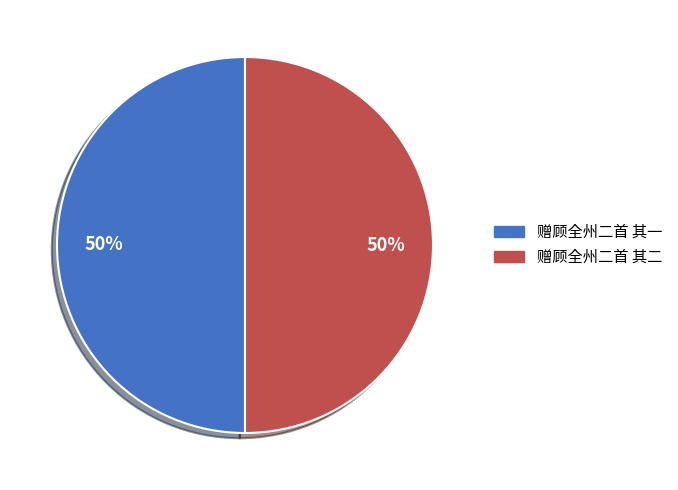

True or false: 赠顾全州二首 其二 accounts for 50% of the total.

True